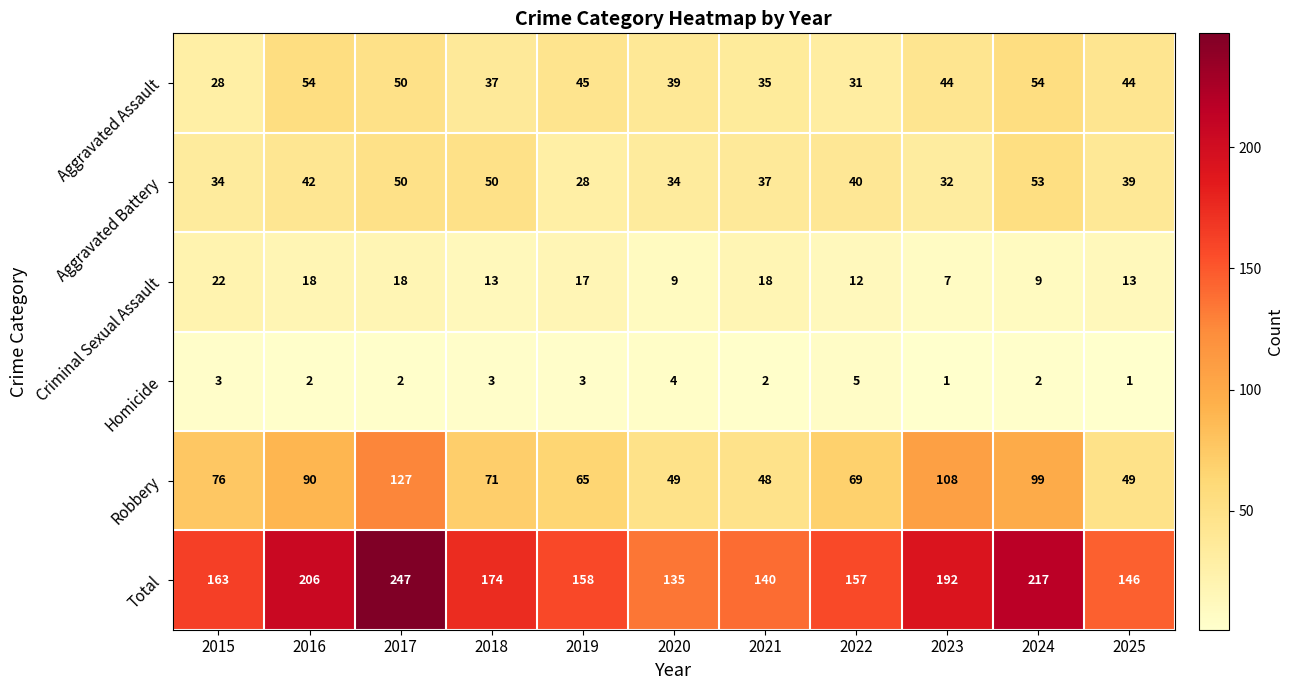

Rank the categories by Total value from lowest to highest.

2020, 2021, 2025, 2022, 2019, 2015, 2018, 2023, 2016, 2024, 2017